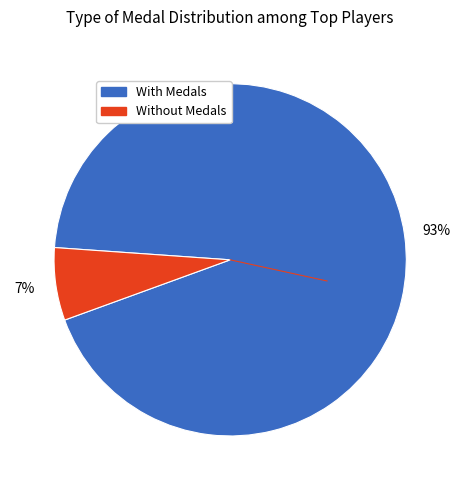

To the nearest percent, what is the average slice percentage?

50%